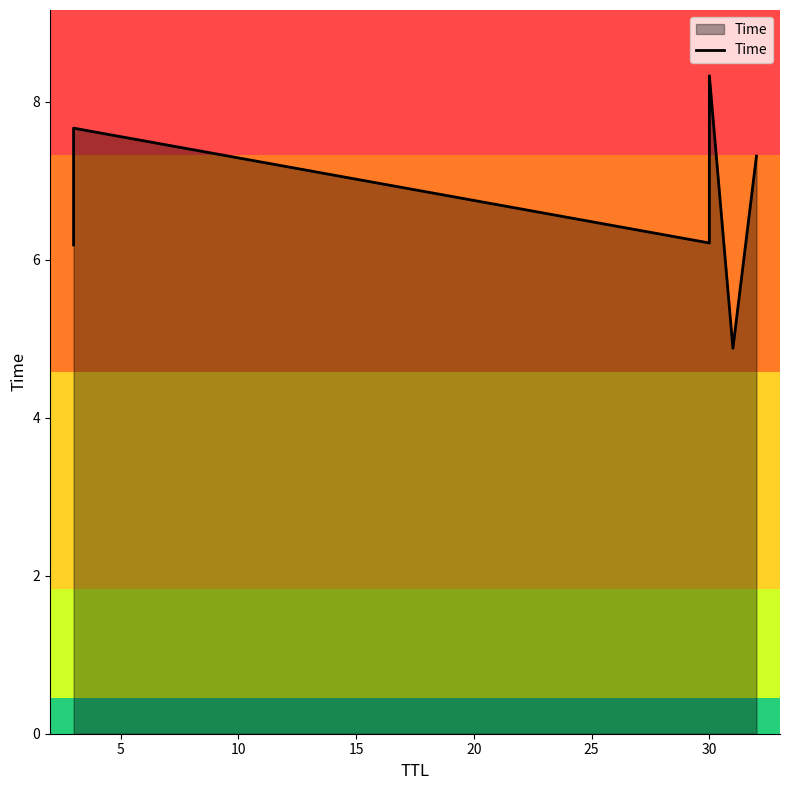

Reading right to left, what are all the values shown in this chart?

7.3	4.9	8.3	6.2	7.7	6.2